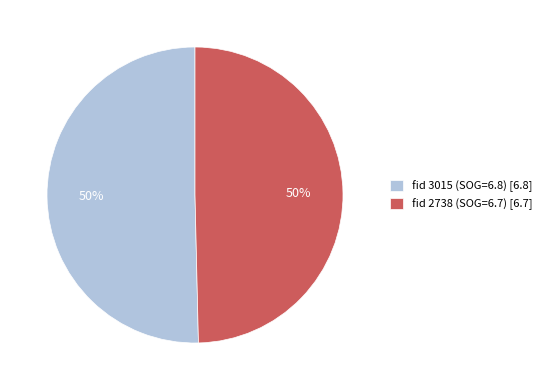

To the nearest percent, what is the combined percentage of fid 3015 (SOG=6.8) [6.8] and fid 2738 (SOG=6.7) [6.7]?

100%